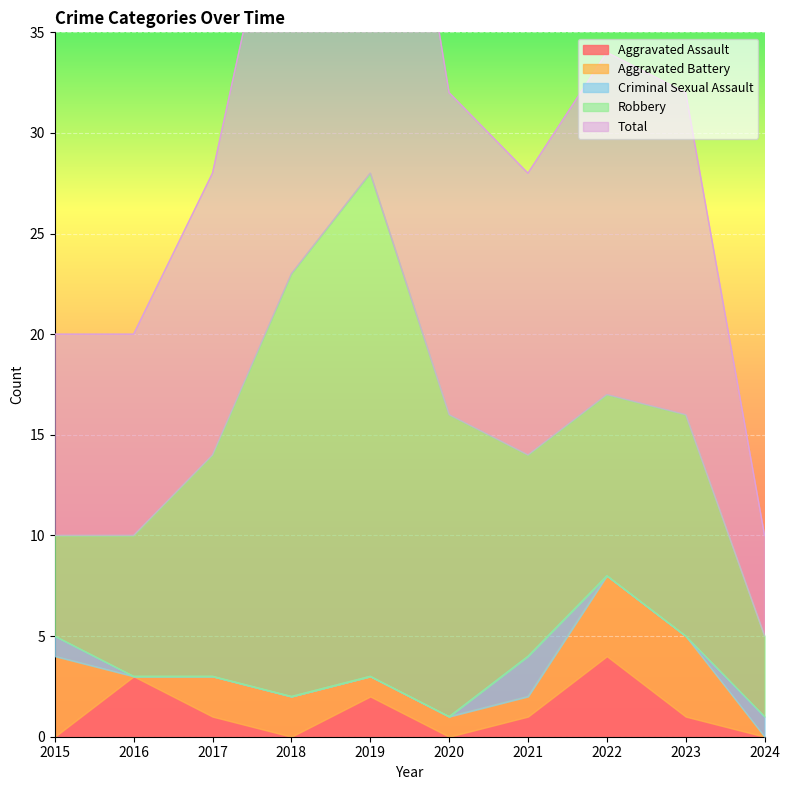

Reading left to right, what are all the values shown in this chart?

Aggravated Assault: 0	3	1	0	2	0	1	4	1	0
Aggravated Battery: 4	0	2	2	1	1	1	4	4	0
Criminal Sexual Assault: 1	0	0	0	0	0	2	0	0	1
Robbery: 5	7	11	21	25	15	10	9	11	4
Total: 10	10	14	23	28	16	14	17	16	5